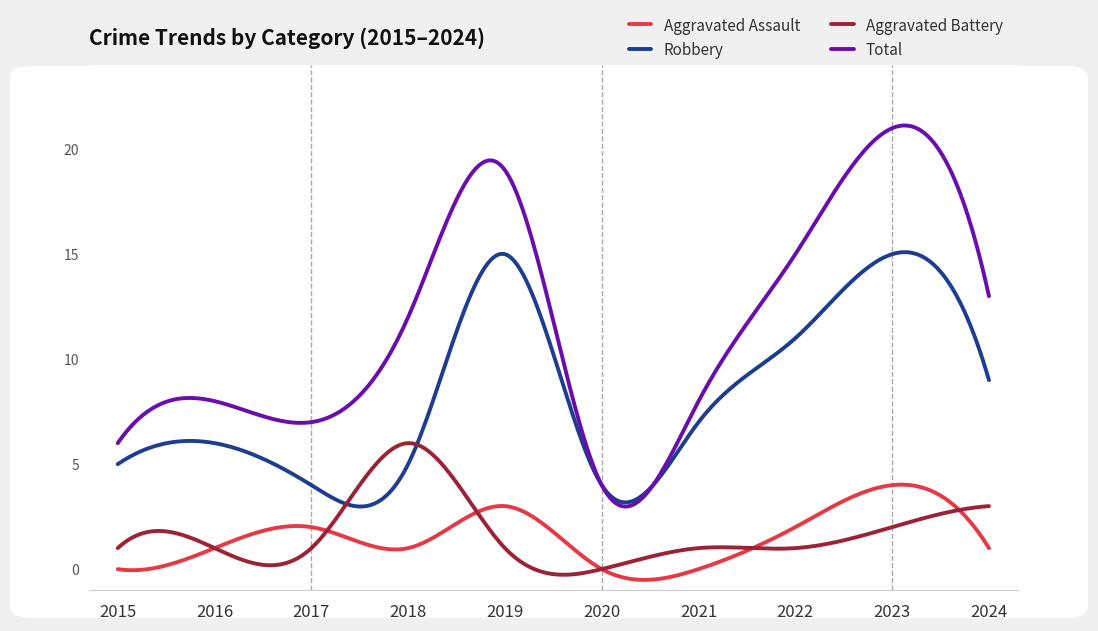

Which series has the widest spread of values?

Total